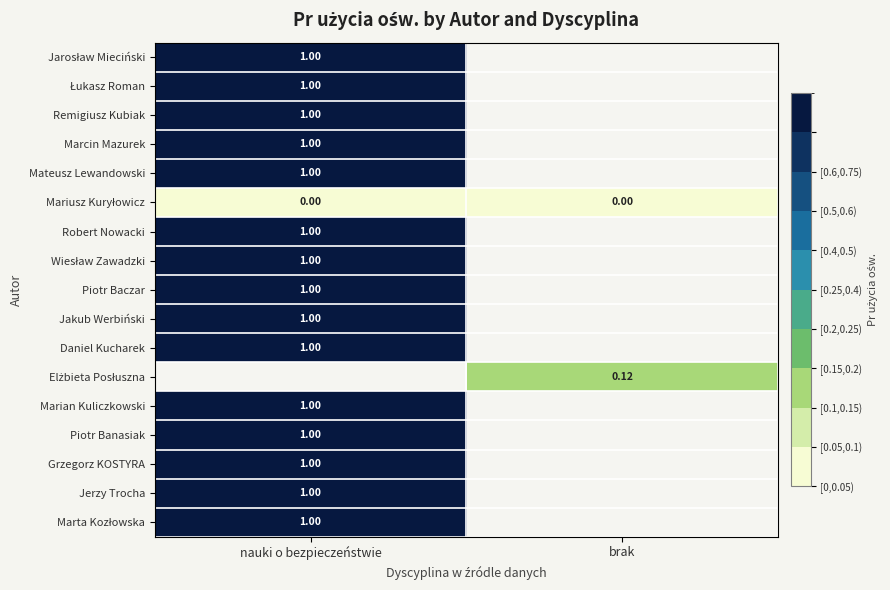

Between brak and nauki o bezpieczeństwie, which is larger?

nauki o bezpieczeństwie